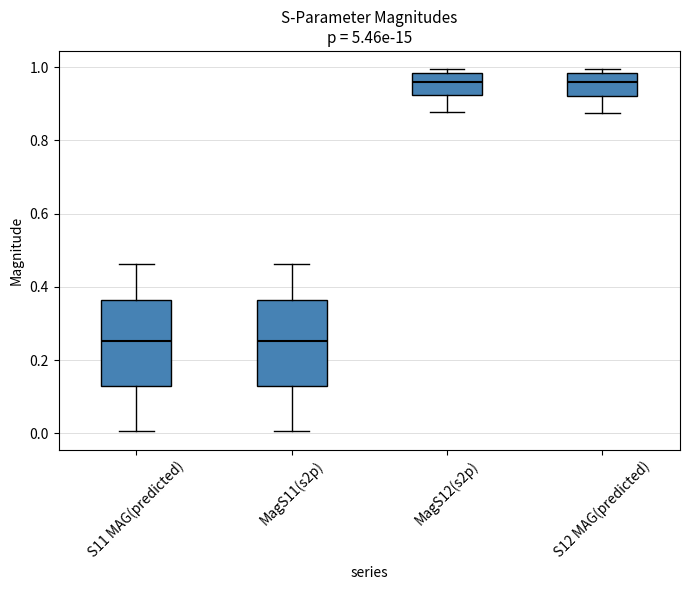

Where is the upper edge of the box for MagS12(s2p) on the y-axis? The values are not printed on the chart, so give them approximately, as read against the axis.

0.98